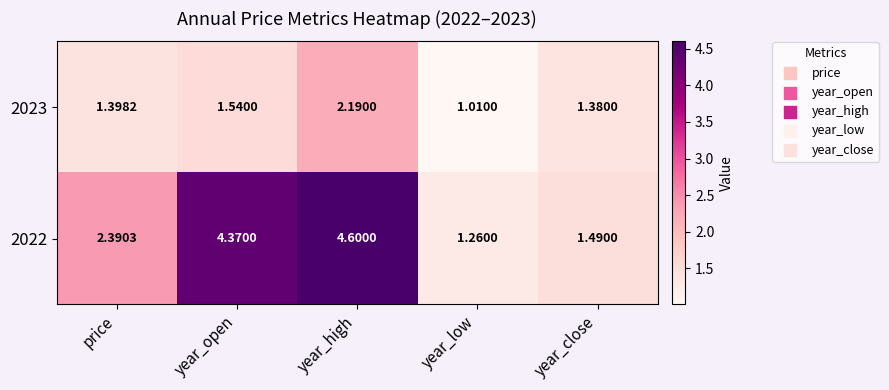

Is the value of 2023 at year_close greater than the value of 2022 at year_low?

Yes